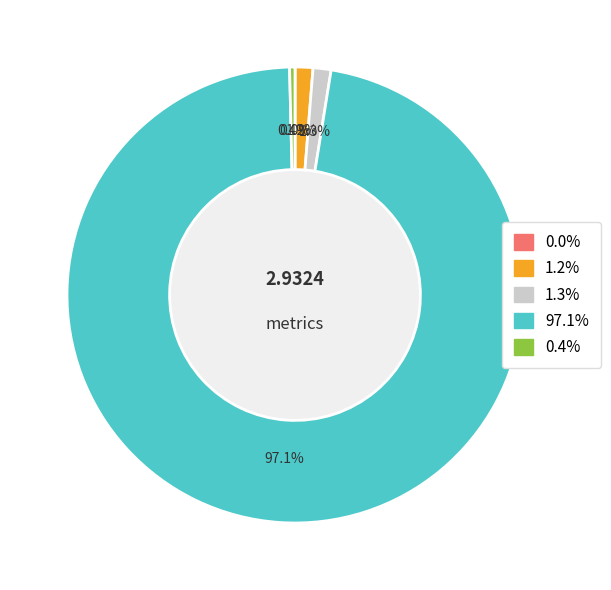

Is there any slice that represents more than half of the pie?

Yes